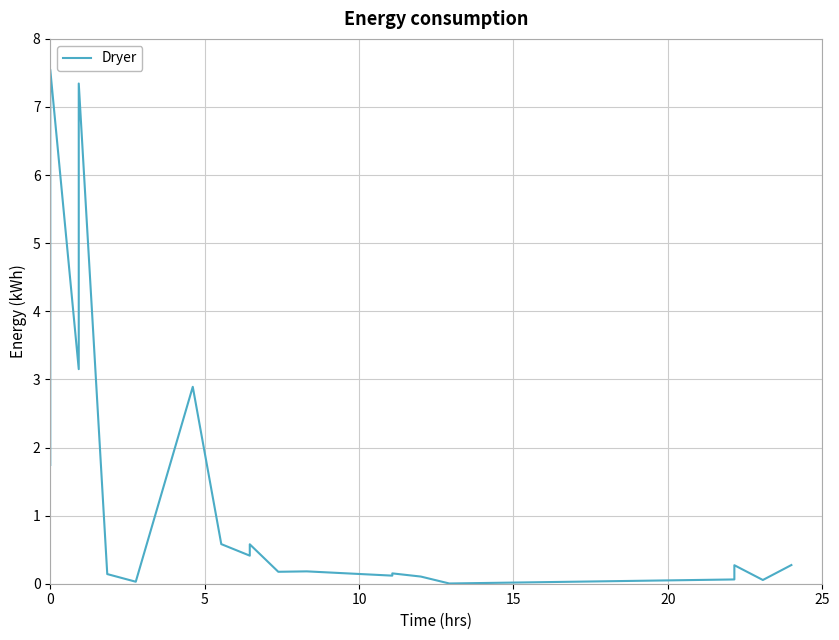

True or false: there are more than 0 points higher than both neighbors.

True